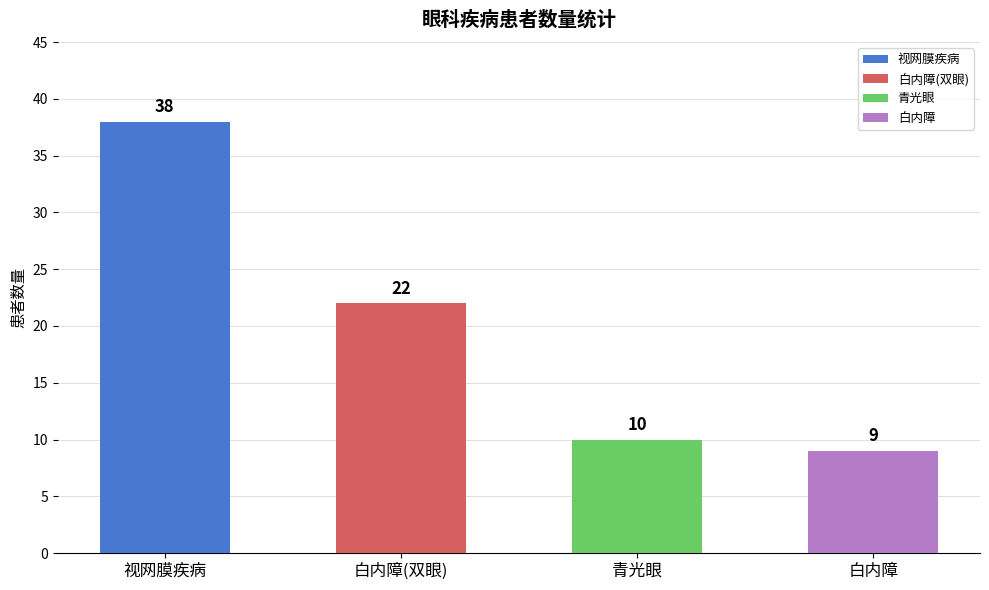

What is the greatest value displayed?

38